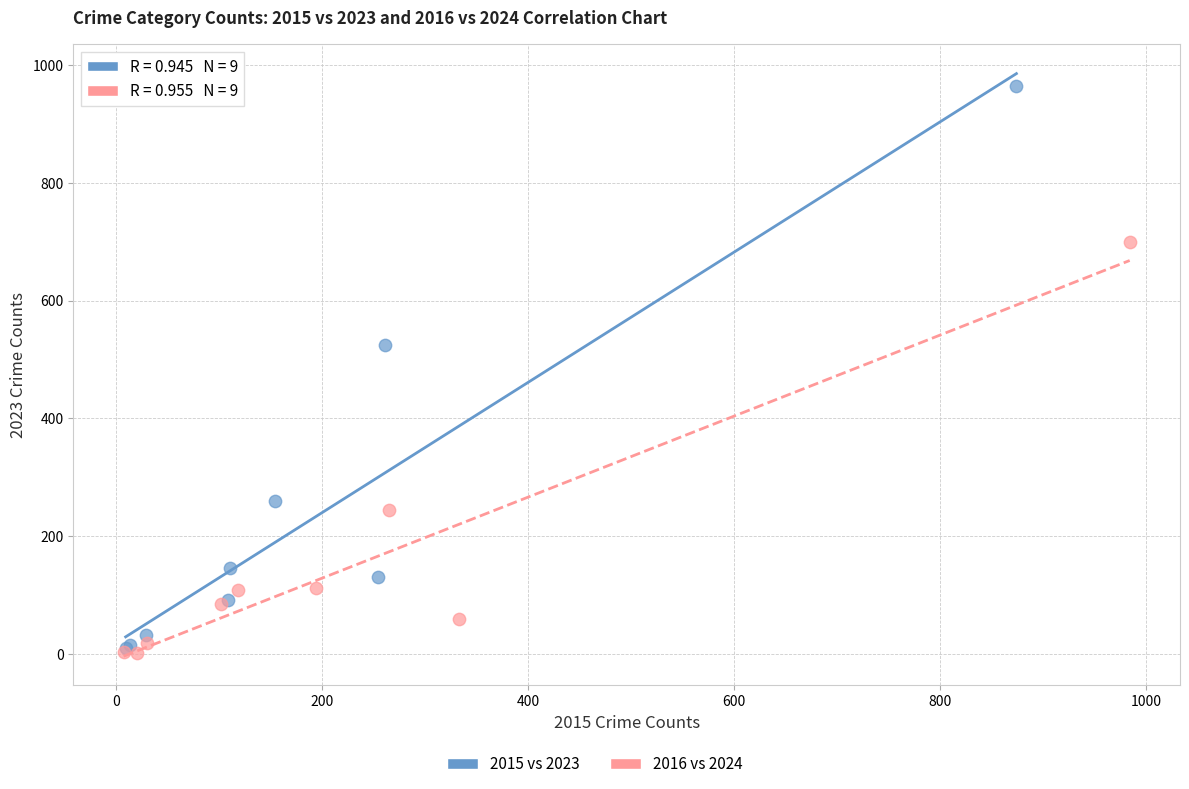

Which series has the widest spread of Y values?

2015 vs 2023